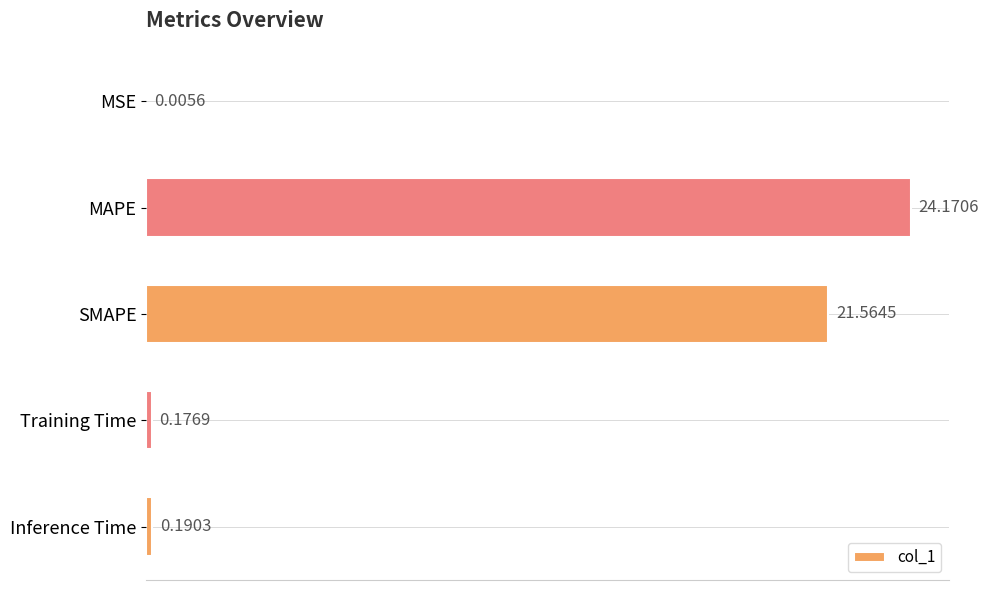

What is the sum of all values?

46.1